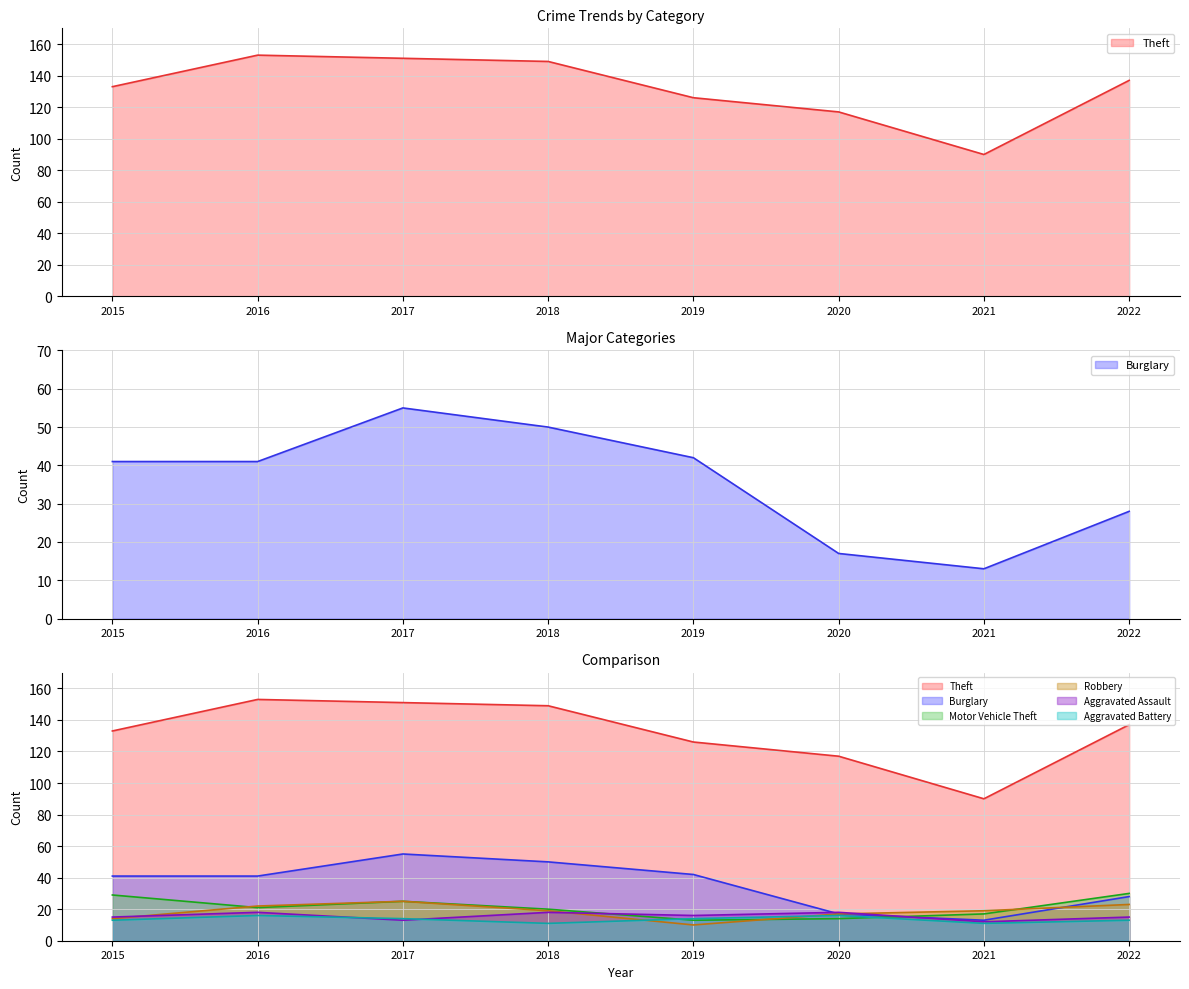

The Theft_line series shows 137 at 2022. True or false?

True